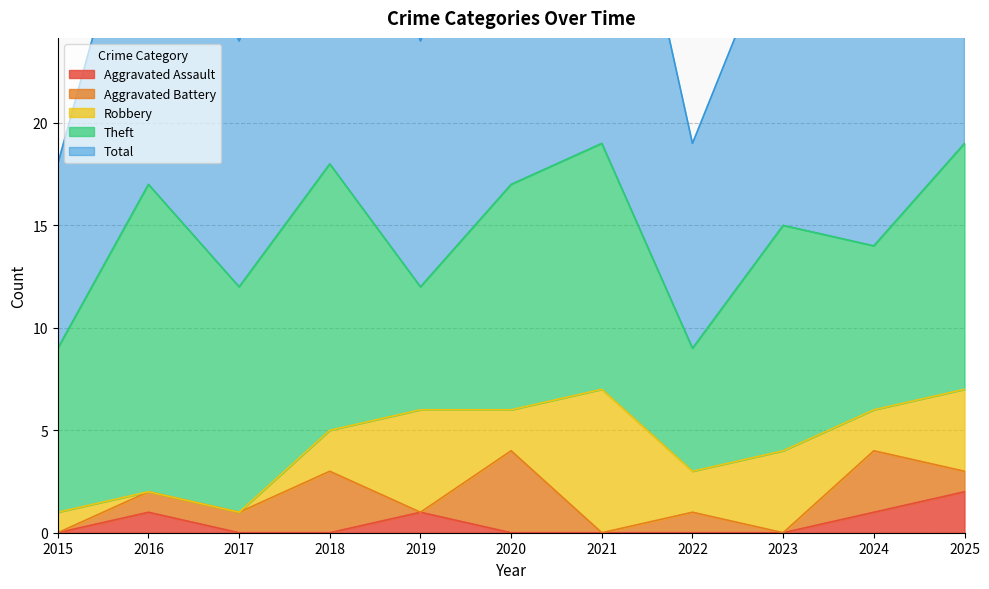

Which series has the widest spread of values?

Total